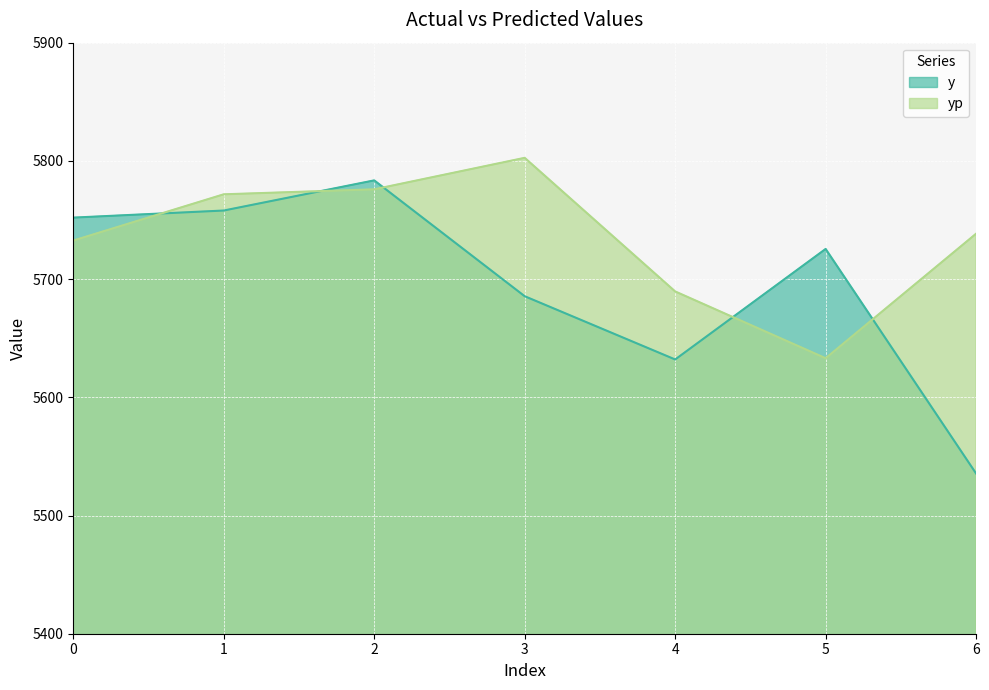

True or false: y and yp intersect in this chart.

True